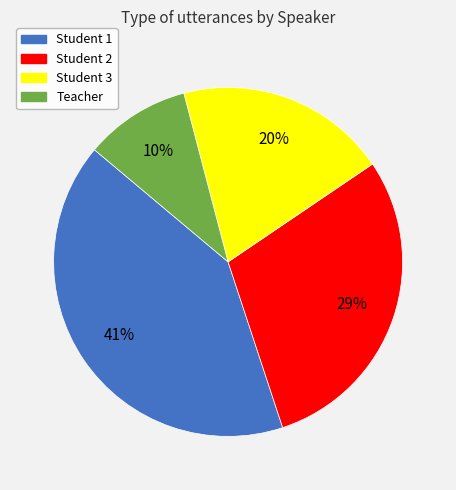

To the nearest percent, what percentage of the pie is Student 3?

20%